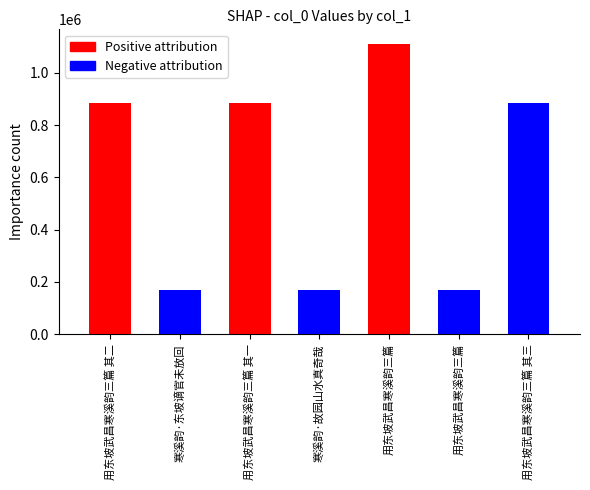

What is the greatest value displayed?

1110842